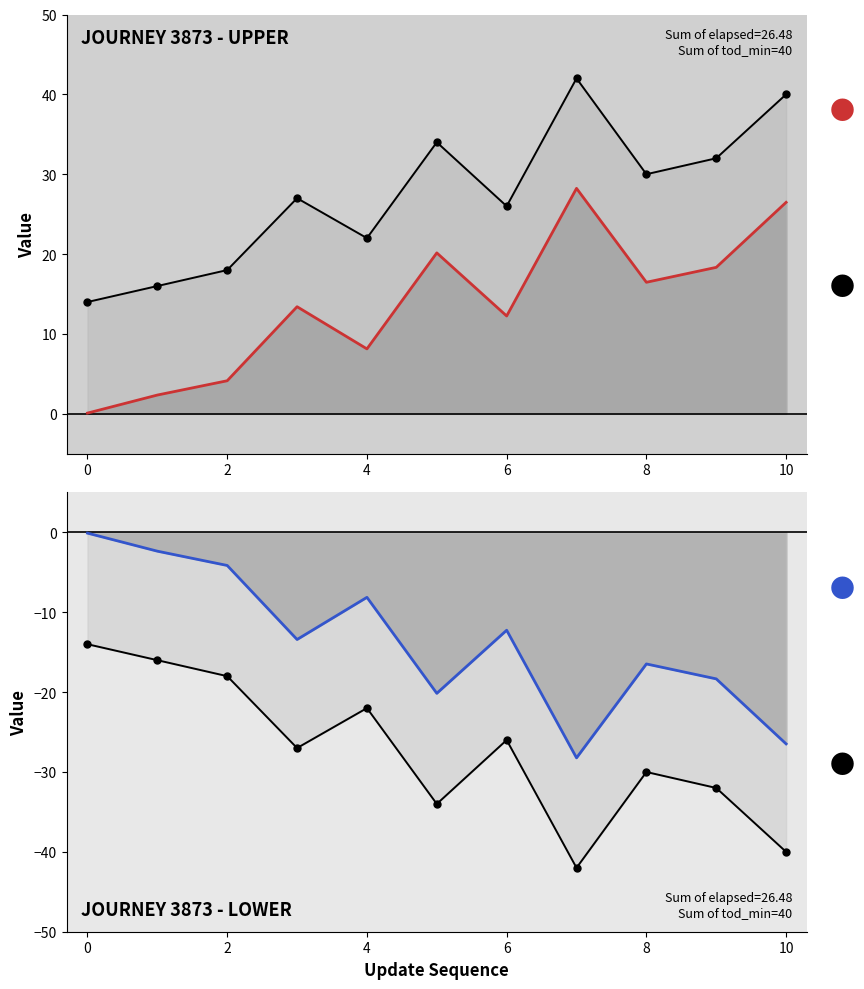

What is the difference between the maximum and minimum values in the elapsed_minutes series?

28.1